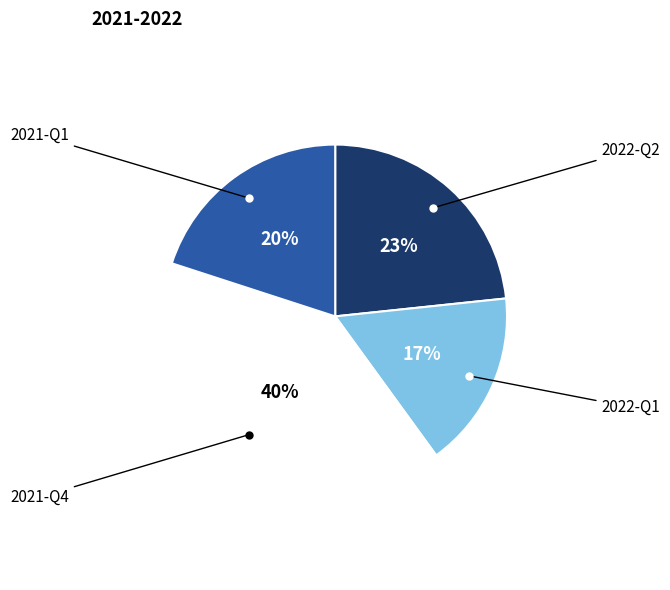

Is there a majority slice in this chart?

No